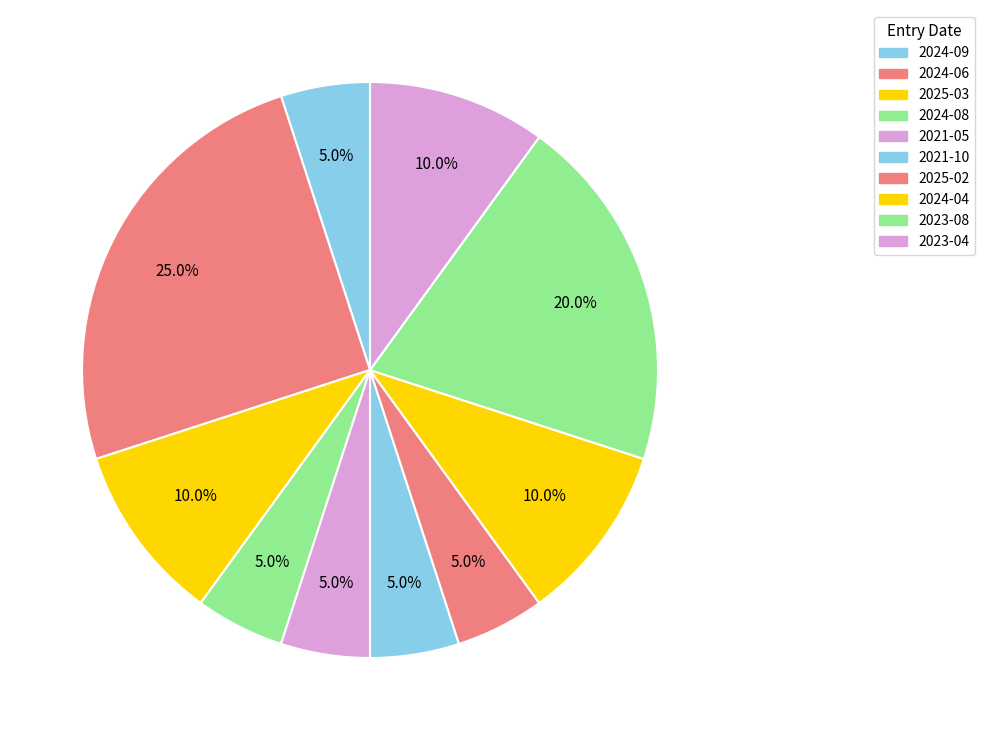

The 2023-04 slice represents 5% of the pie. True or false?

False